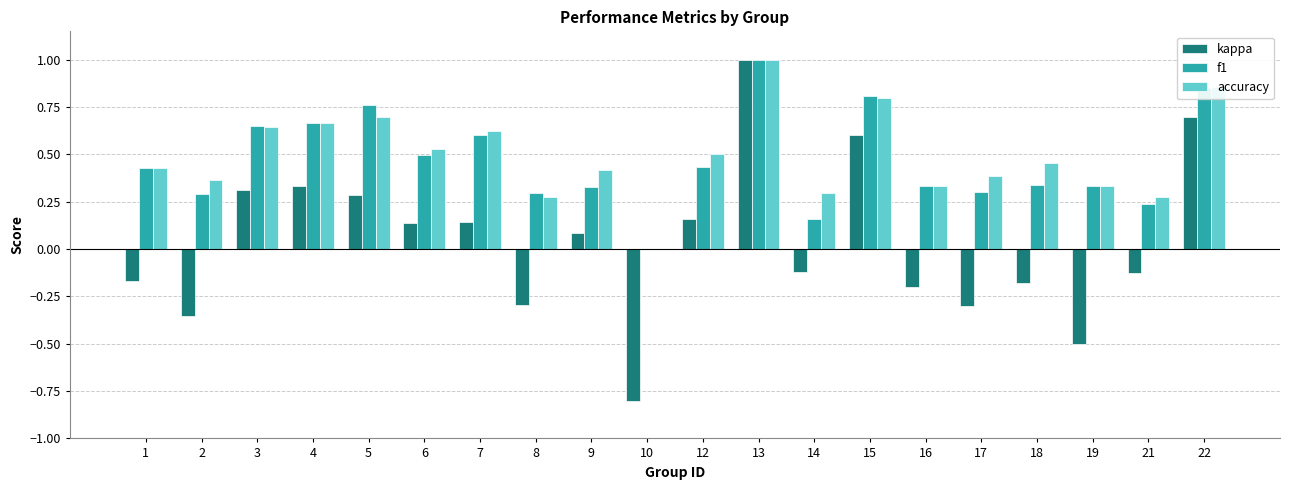

Which series changed the most between 9 and 21?

kappa